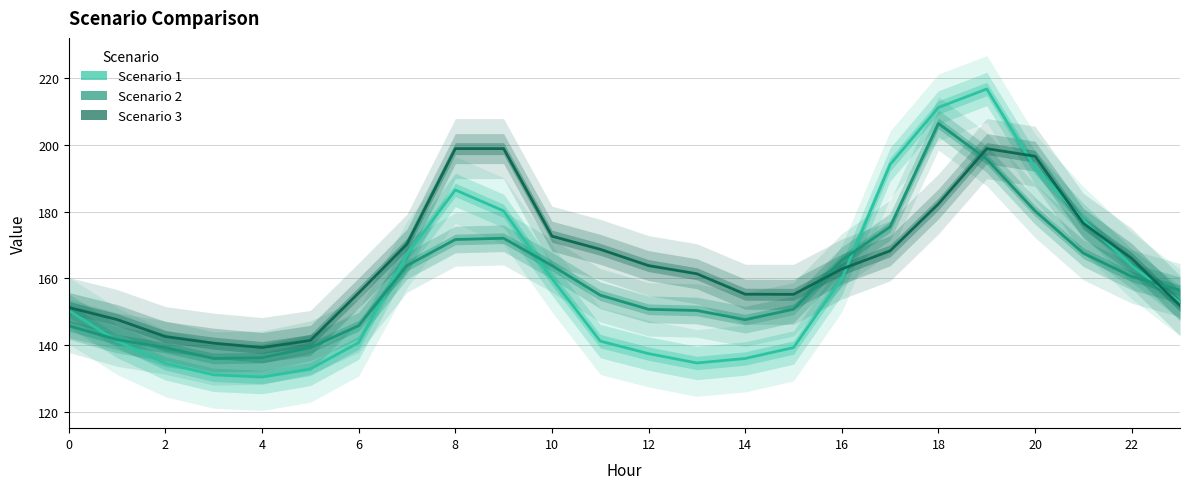

What is the difference between the maximum and second lowest values in the Scenario 3 series?

58.3